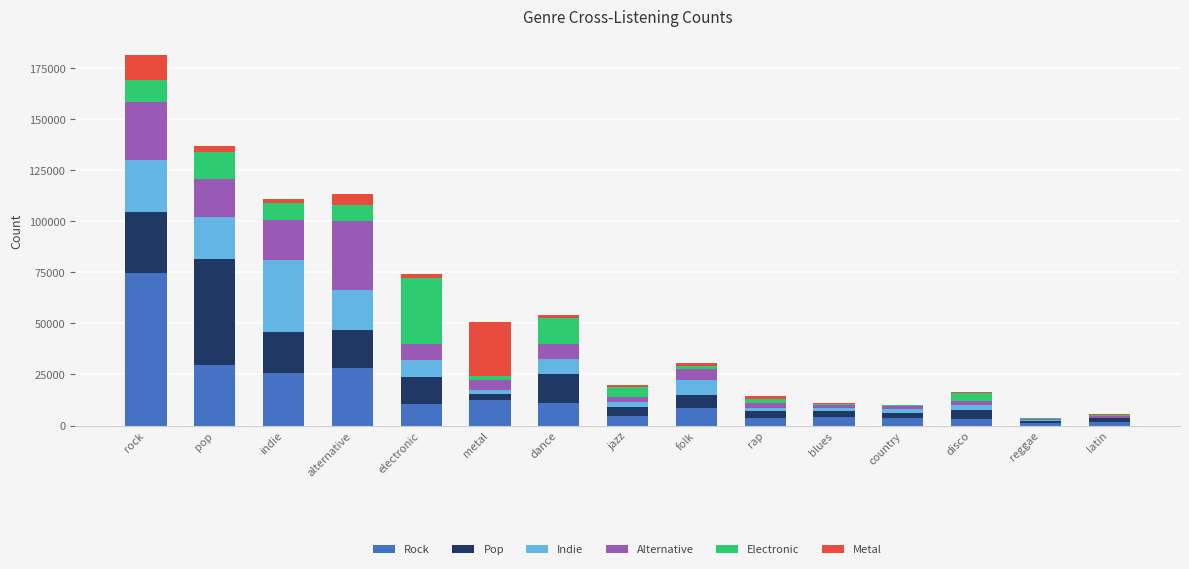

At which category is the sum across all series the highest?

rock